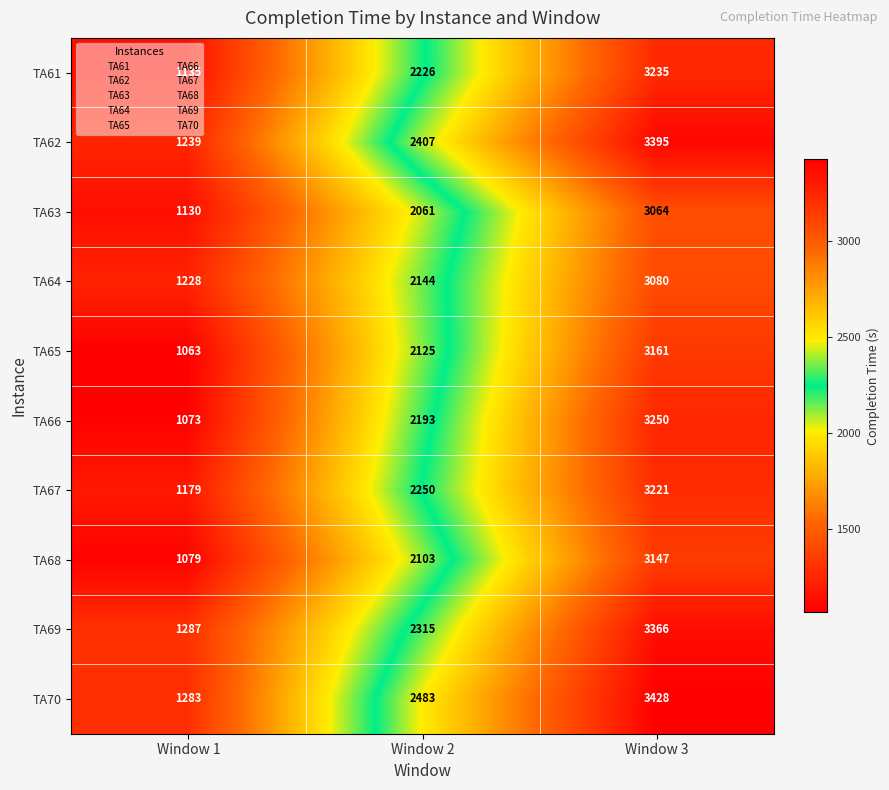

Count the number of data series in this chart.

10